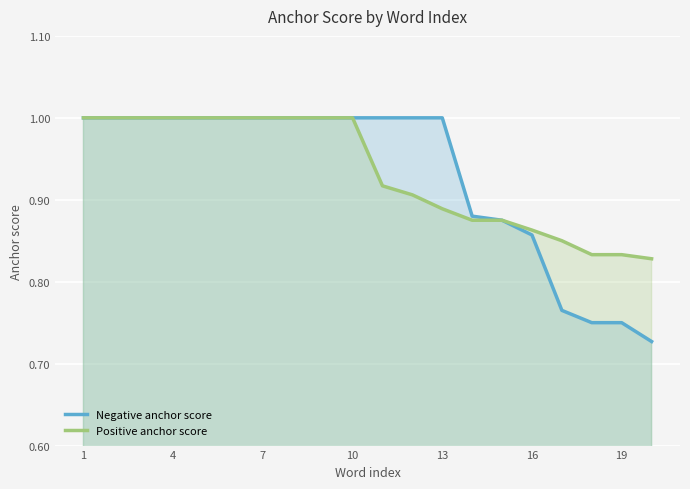

What is the maximum value shown in the chart?

1.0